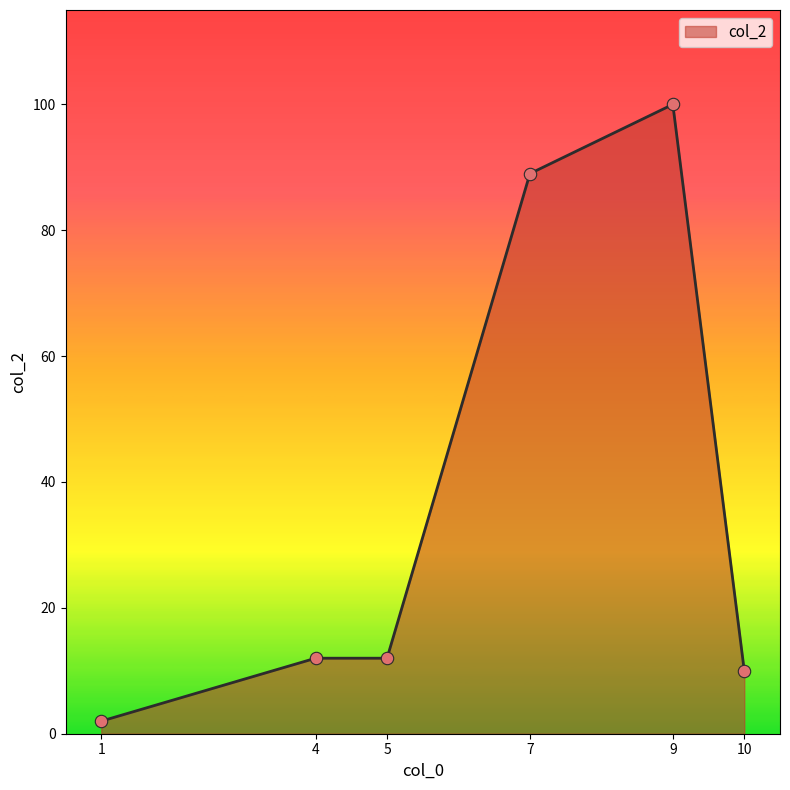

What is the ratio of the value at 7 to the value at 1?

44.5